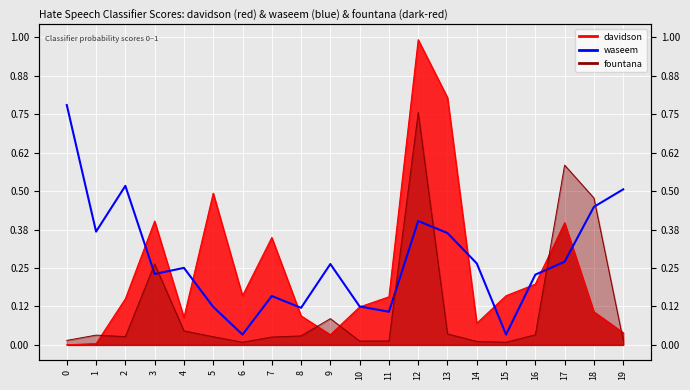

What is the average value?

0.3